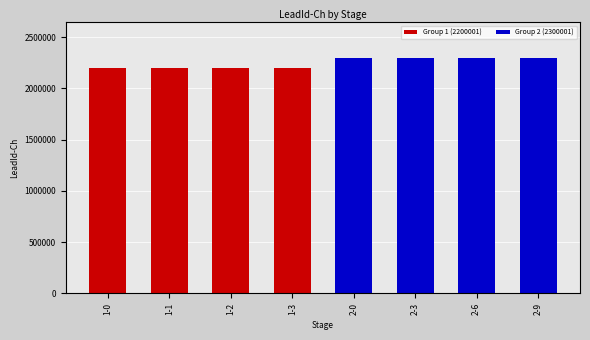

Reading left to right, extract all data points from this chart.

2200001	2200001	2200001	2200001	2300001	2300001	2300001	2300001